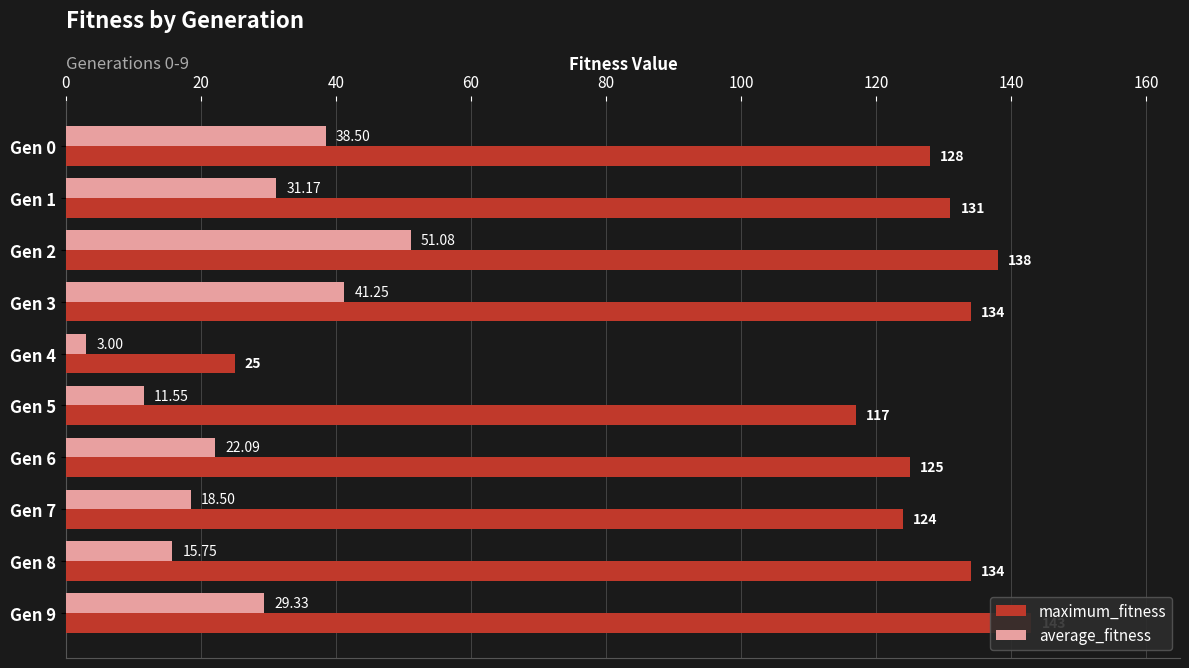

What is the sum of all average_fitness values?

262.2